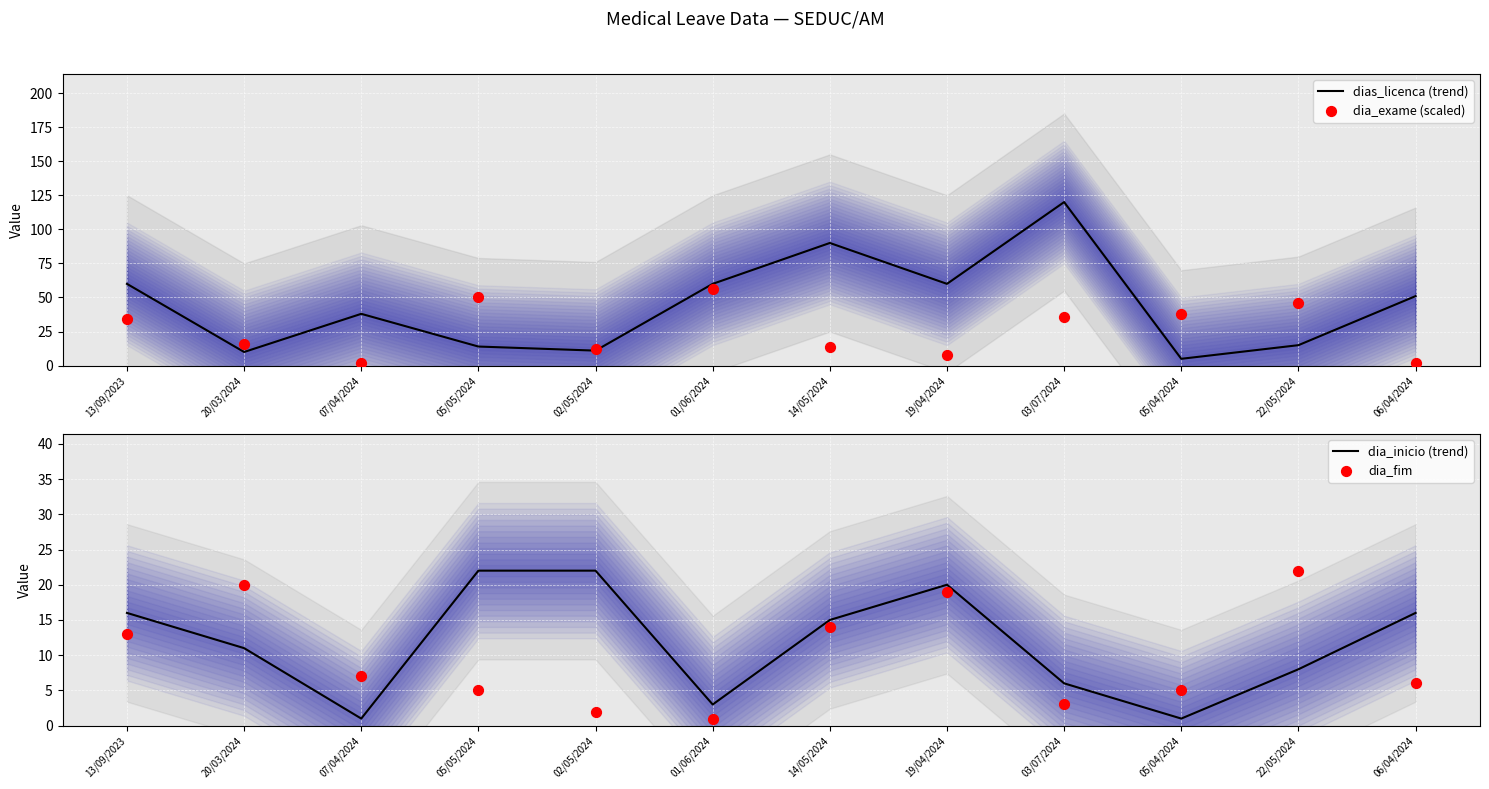

Which series reaches the minimum Y coordinate?

dia_inicio (trend)